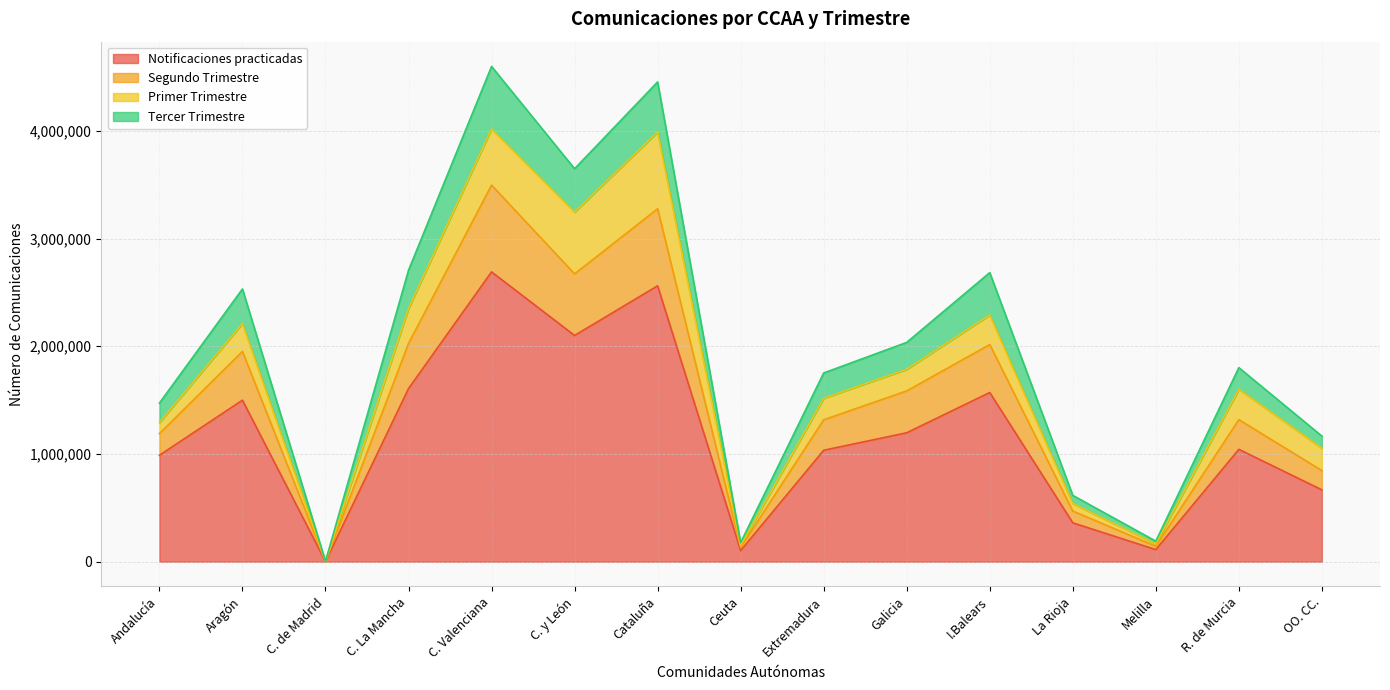

What is the total value across all series at C. La Mancha?

2705884